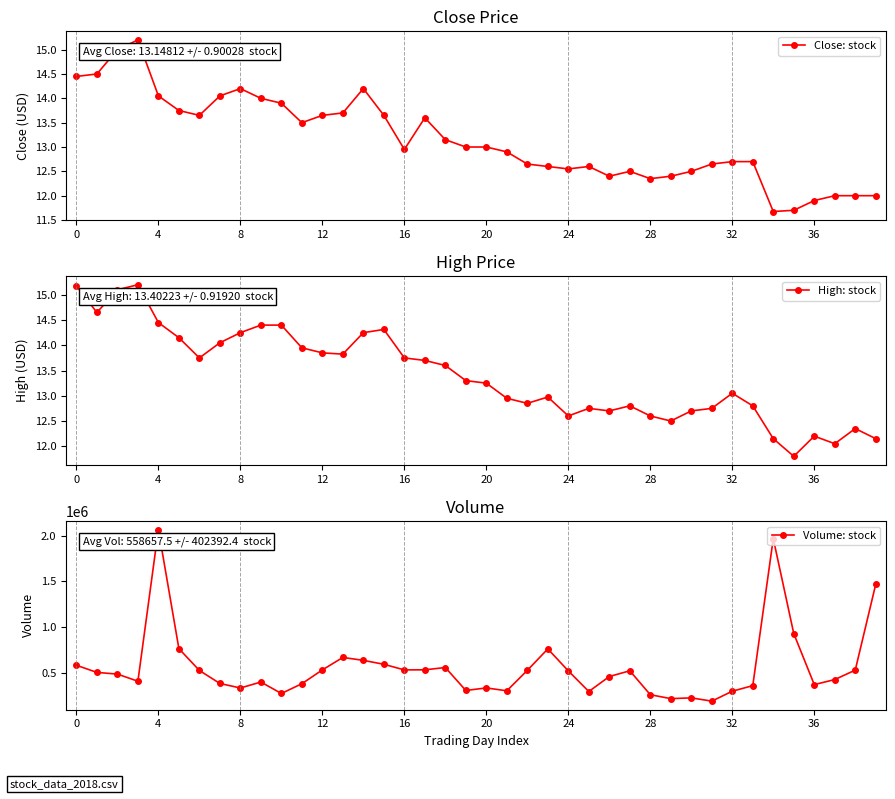

True or false: High: stock and Close: stock cross at least once.

False